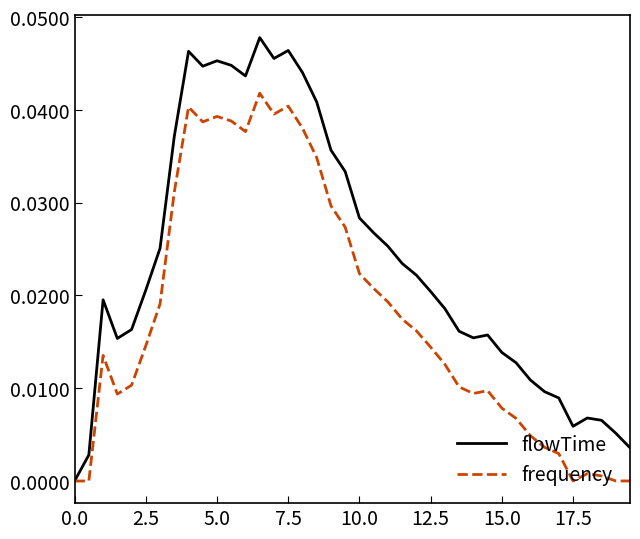

Which series has the largest total across all categories?

flowTime